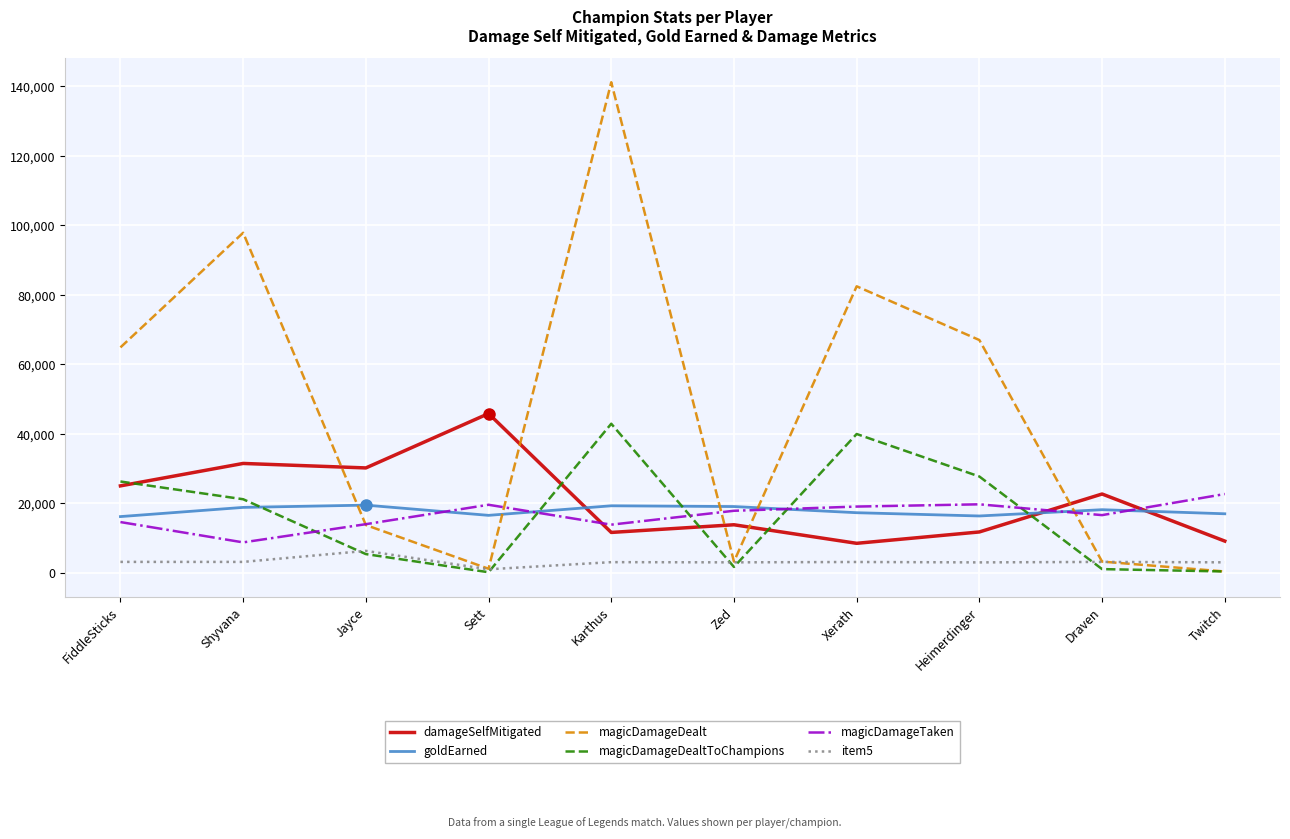

True or false: magicDamageDealt and goldEarned intersect in this chart.

True